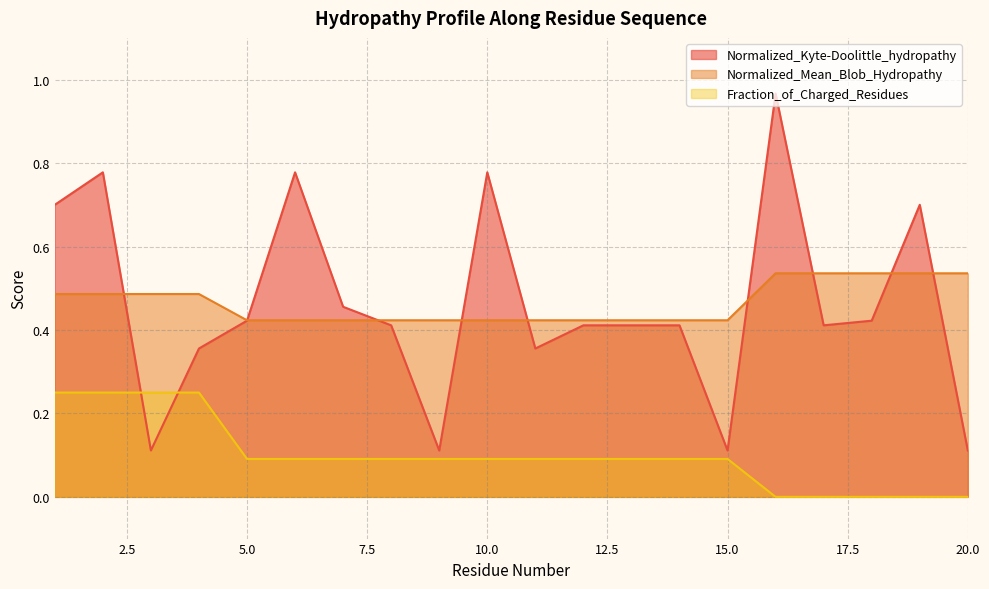

Which category has the highest value in the Normalized_Mean_Blob_Hydropathy series?

16